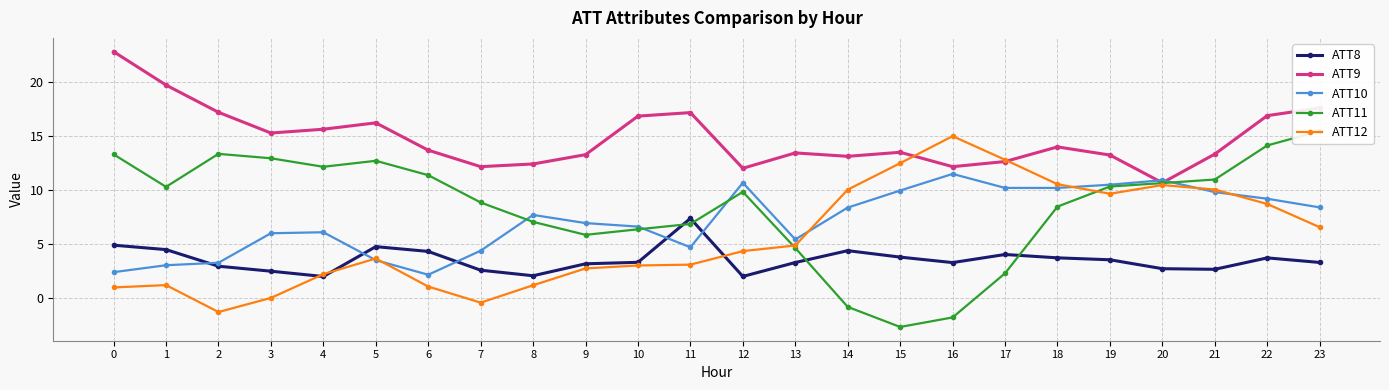

Which series has the widest spread of values?

ATT11